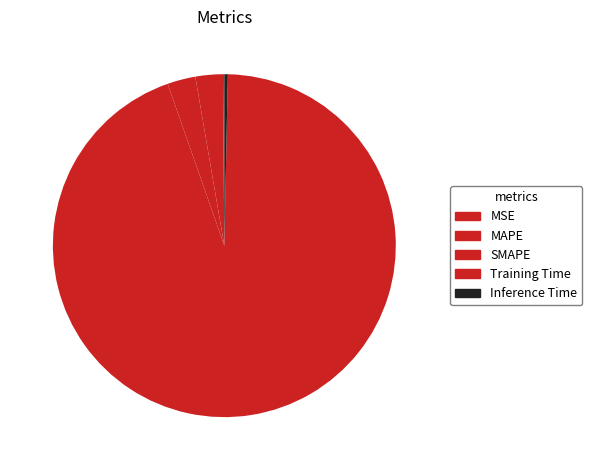

To the nearest percent, what is the difference between the Inference Time and SMAPE slice percentages?

2%